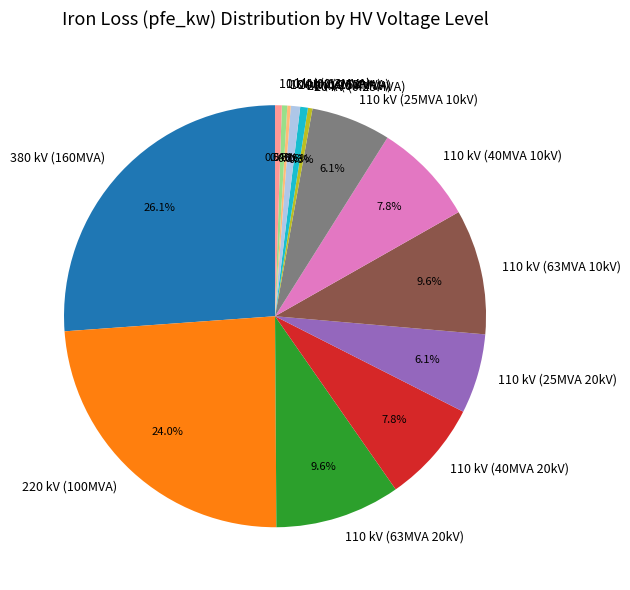

What percentage do 20 kV (0.4MVA) and 380 kV (160MVA) together represent?

26.7%